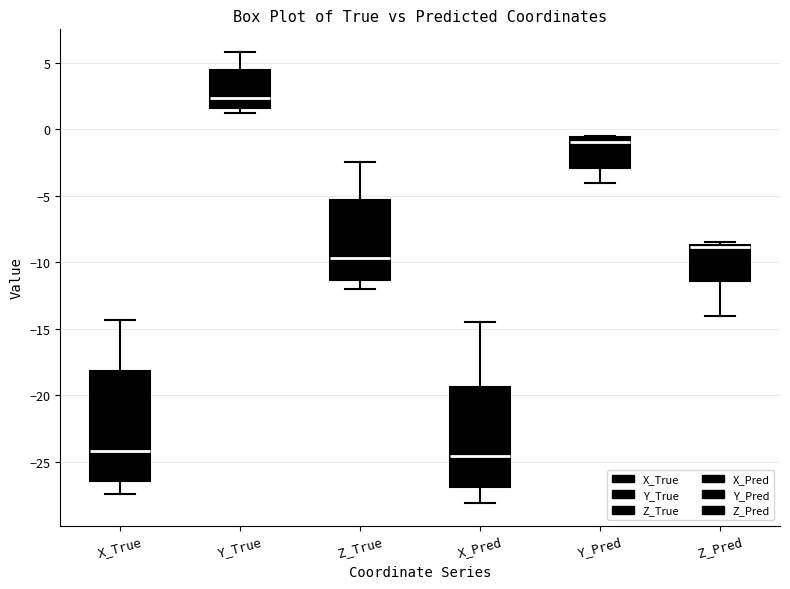

Reading left to right, transcribe this box plot: for each box, give where its median line is, the range the box spans, and where its two whiskers end, as read against the y-axis. The values are not printed on the chart, so give them approximately, as read against the axis.

X_True: median -24.0, box -26.5 to -18.0, whiskers -27.5 to -14.5
Y_True: median 2.5, box 1.5 to 4.5, whiskers 1.5 (just below the box's lower edge) to 6.0
Z_True: median -9.5, box -11.5 to -5.5, whiskers -12.0 to -2.5
X_Pred: median -24.5, box -27.0 to -19.5, whiskers -28.0 to -14.5
Y_Pred: median -1.0, box -3.0 to -0.5, whiskers -4.0 to -0.5
Z_Pred: median -9.0, box -11.5 to -8.5, whiskers -14.0 to -8.5 (just above the box's upper edge)